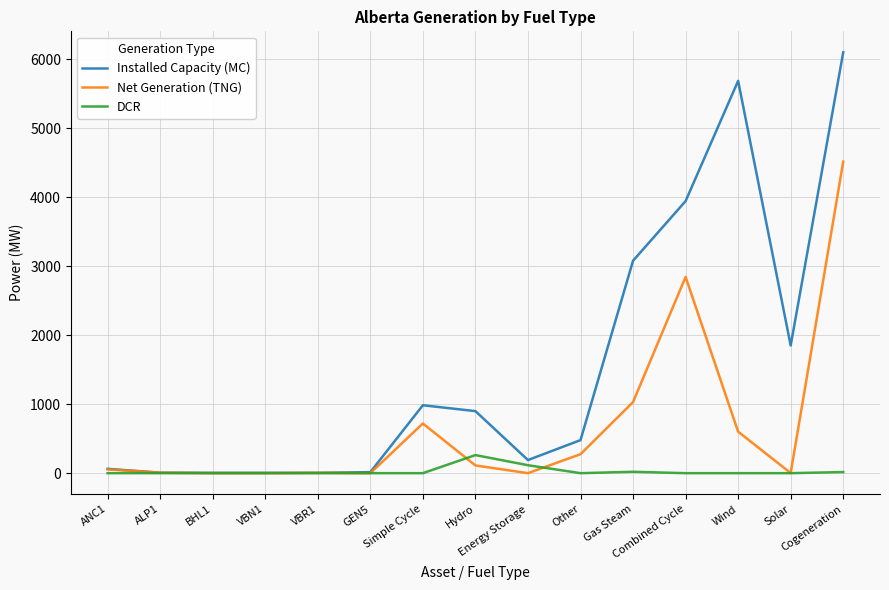

Rank the series by their average value, from highest to lowest.

Installed Capacity (MC), Net Generation (TNG), DCR